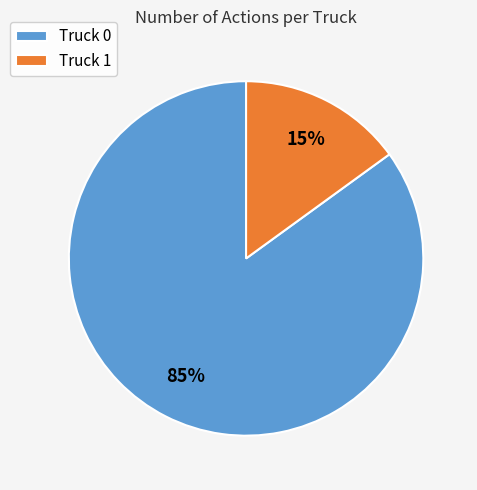

To the nearest percent, what percentage of the pie is Truck 0?

85%